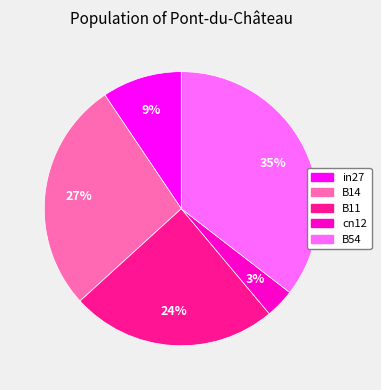

Count the number of slices in the pie.

5